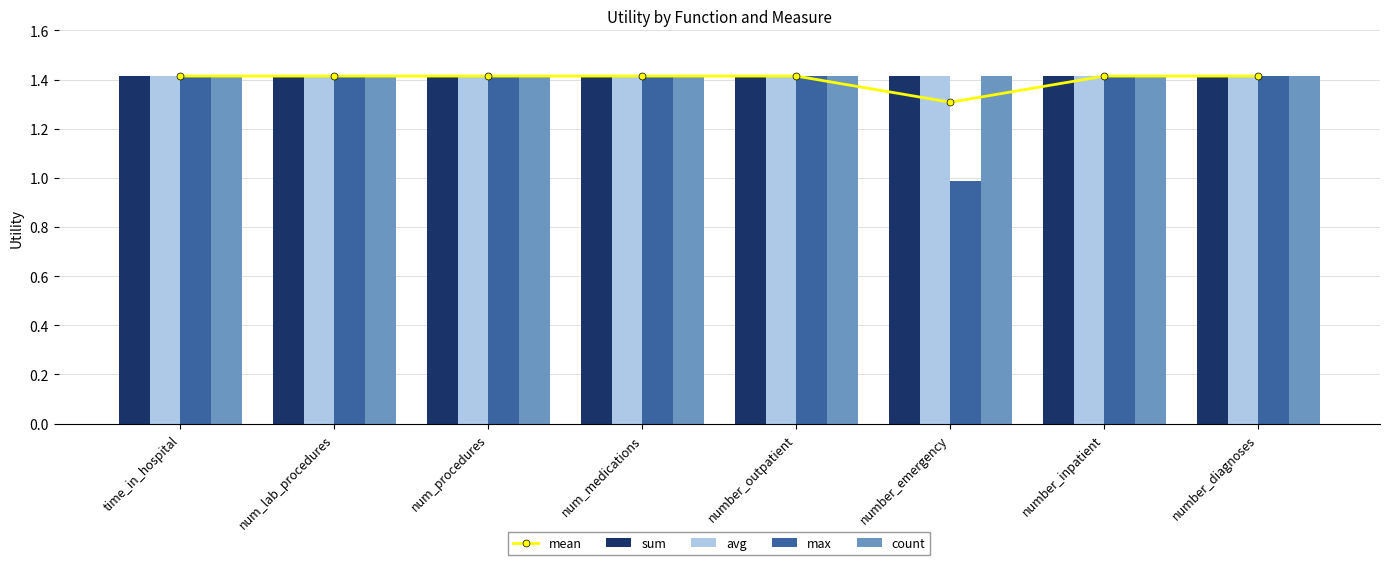

How many groups of bars are there?

8